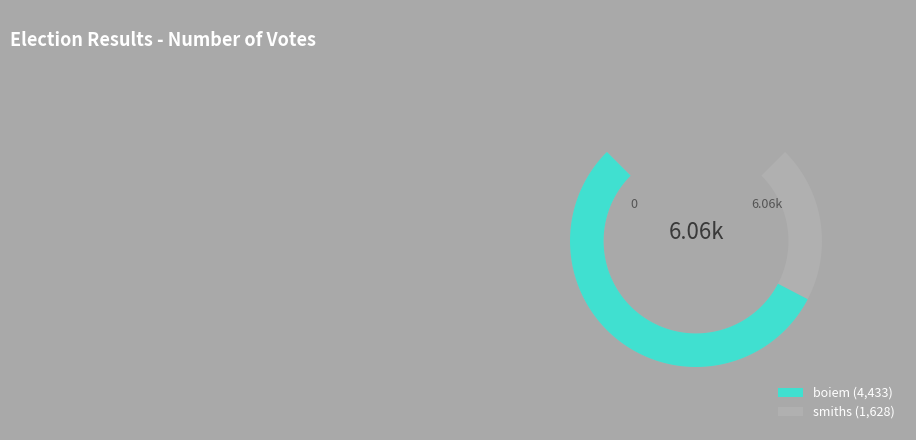

To the nearest percent, what is the combined percentage of smiths and boiem?

100%